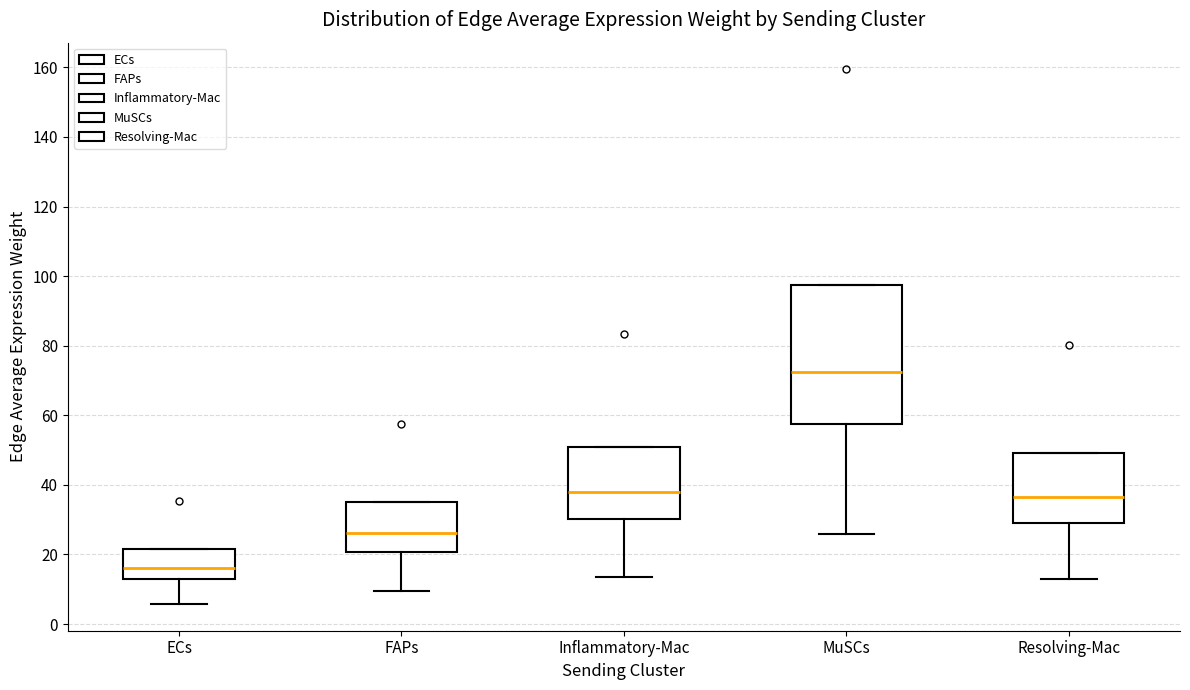

Which box is the tallest, from its lower edge to its upper edge?

MuSCs